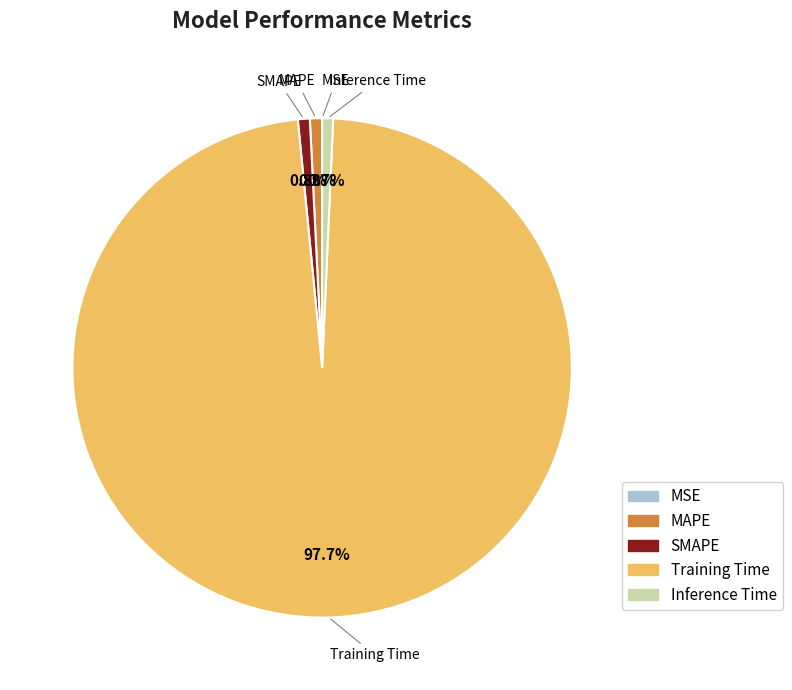

Which category has the biggest portion of the pie?

Training Time